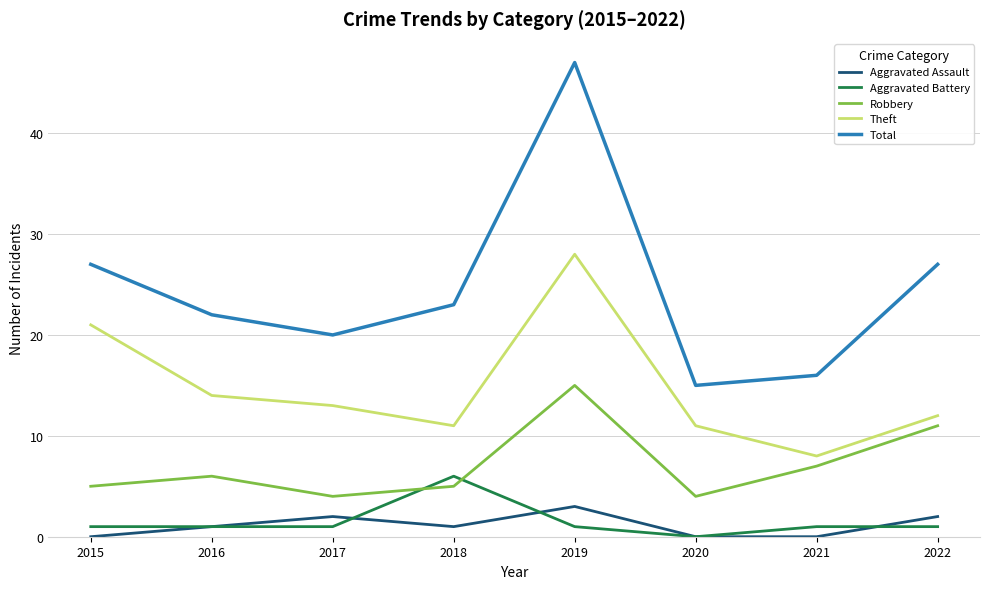

How many categories are shown in the chart?

8